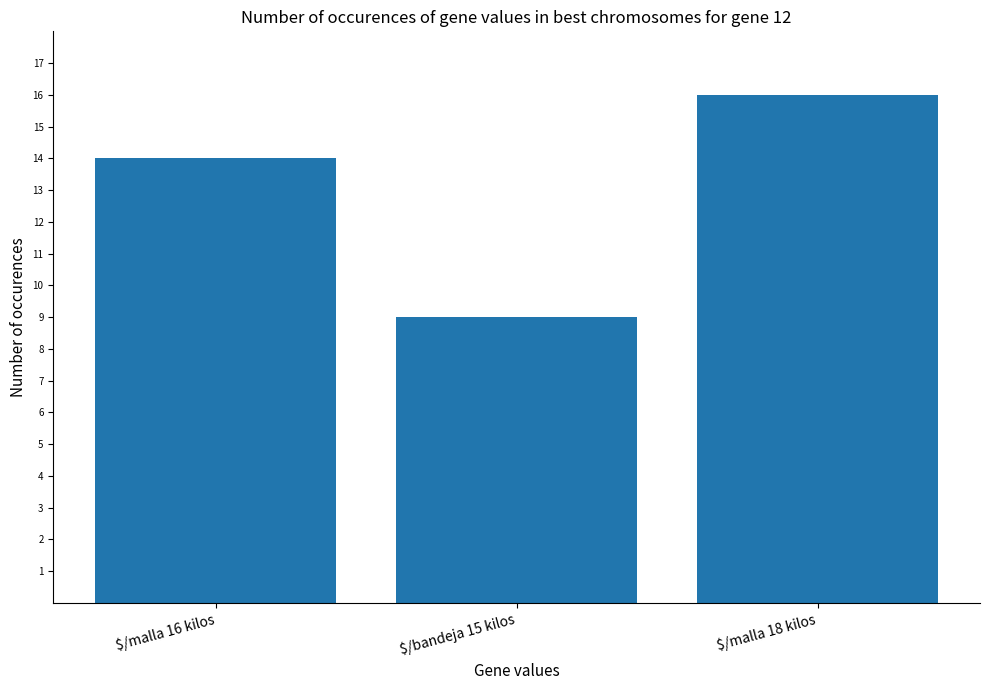

Read the value at $/bandeja 15 kilos.

9